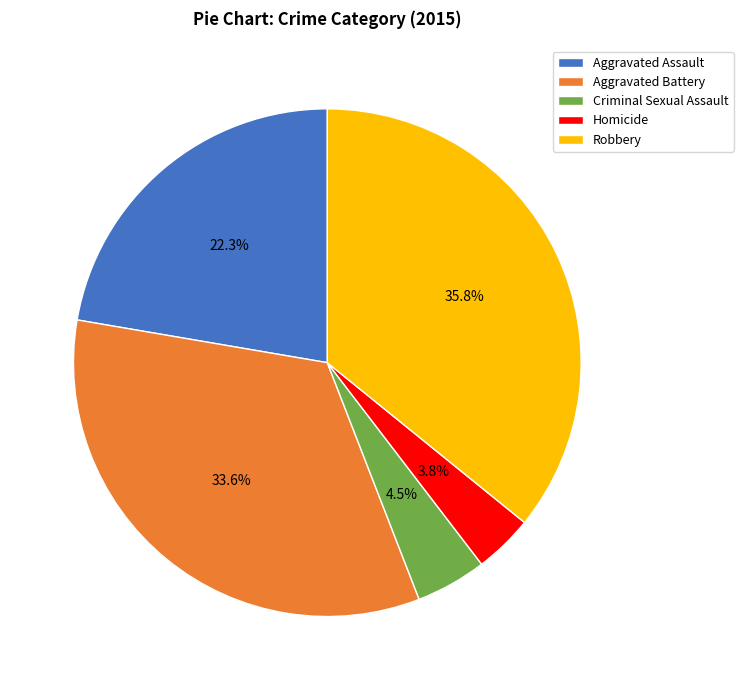

Between Homicide and Criminal Sexual Assault, which is larger?

Criminal Sexual Assault